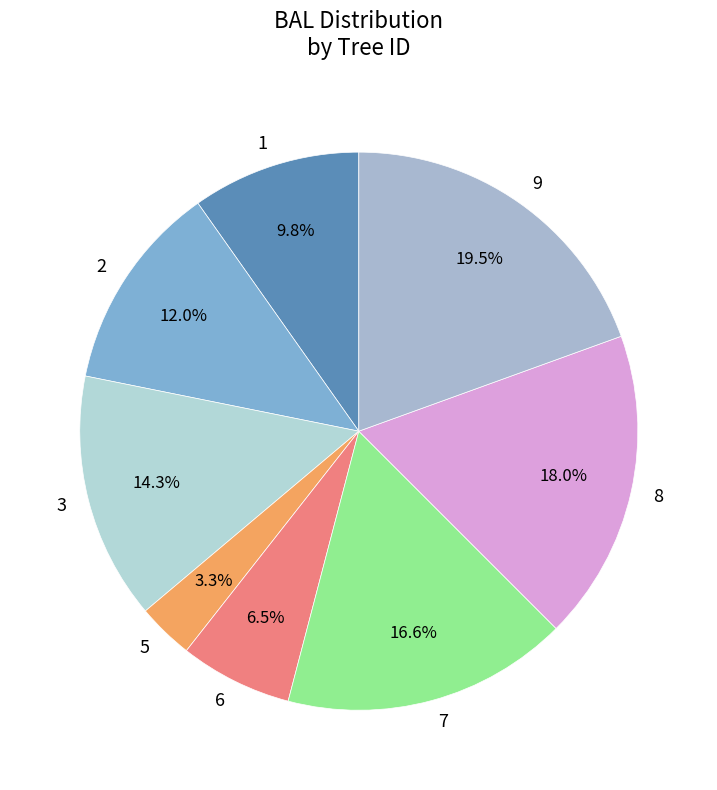

Approximately how many times larger is the value at 1 compared to 5?

3.0